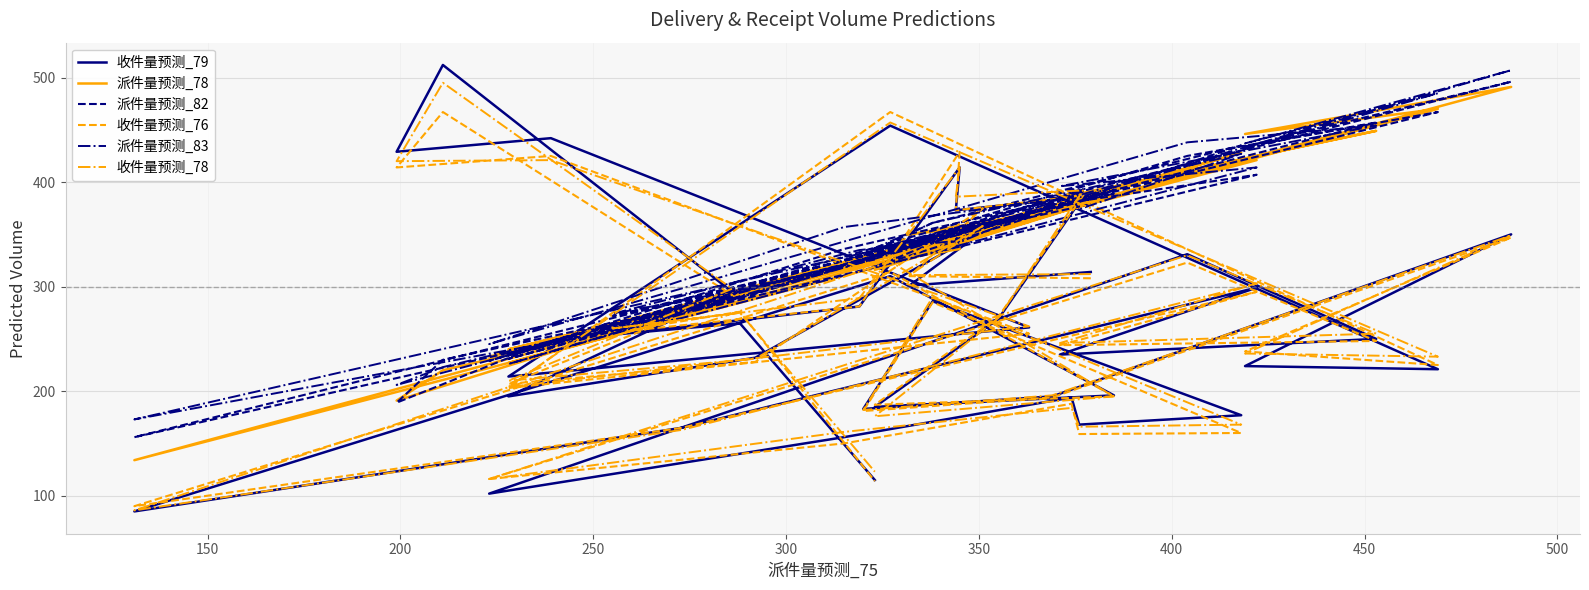

How many interior local peaks does the 收件量预测_78 series have?

13